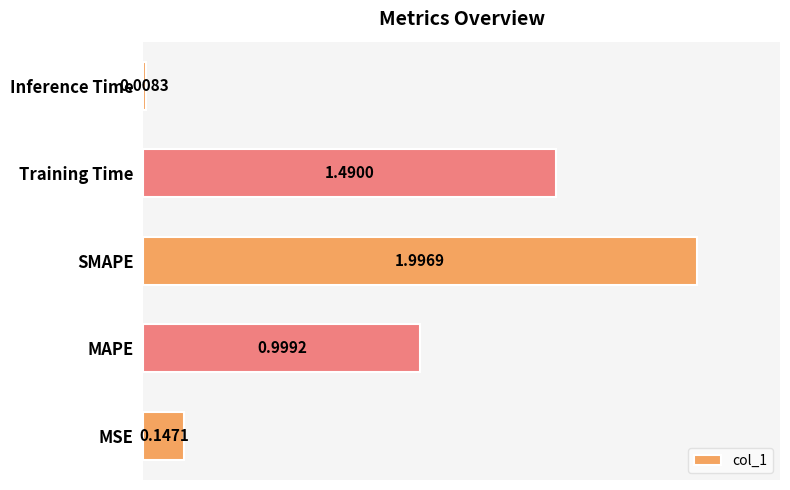

Rank the categories by value from highest to lowest.

SMAPE, Training Time, MAPE, MSE, Inference Time